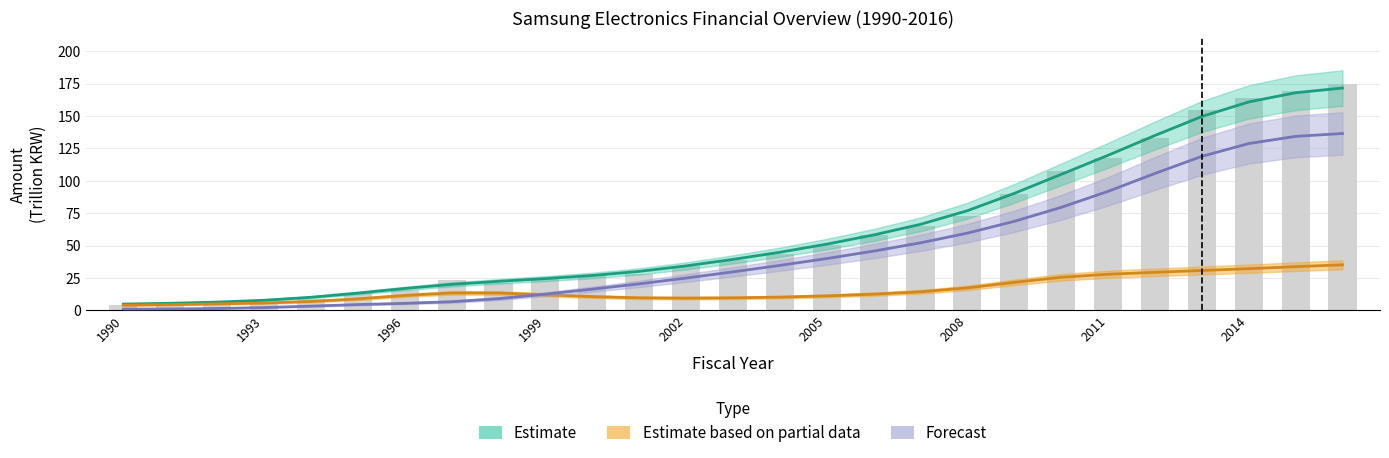

What is the difference between the highest and lowest values at 2000?

16.3